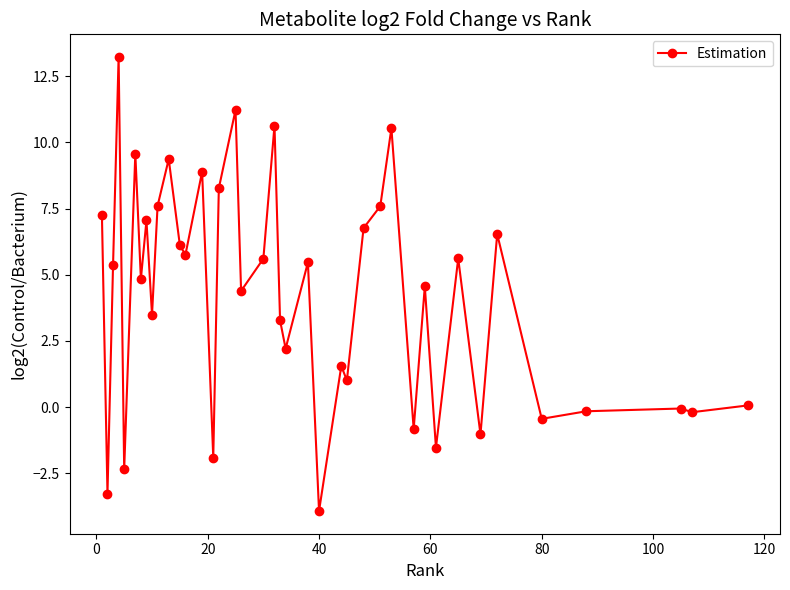

True or false: there are more than 2 points higher than both neighbors.

True